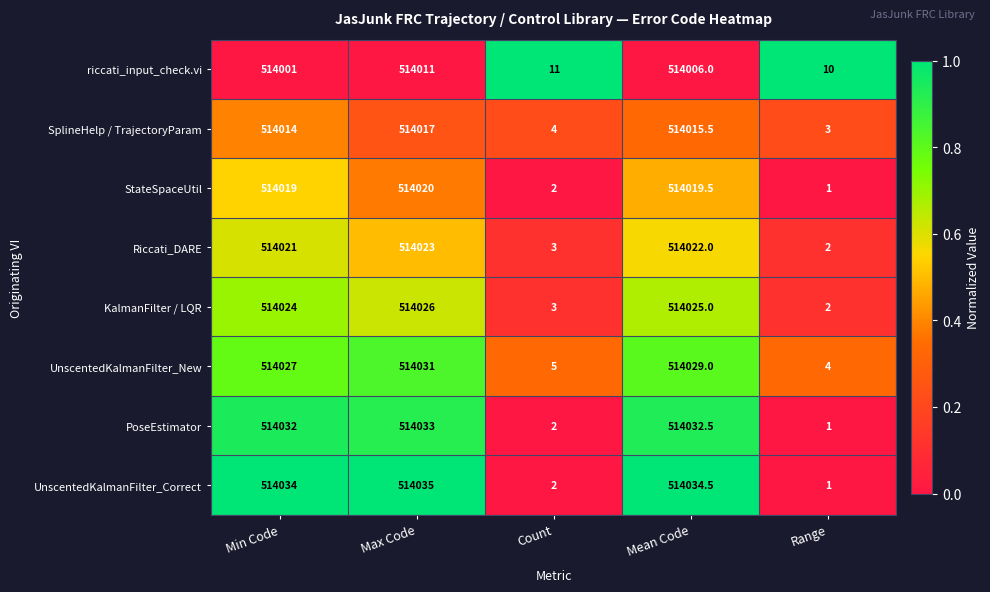

At which category is the sum across all series the highest?

Max Code